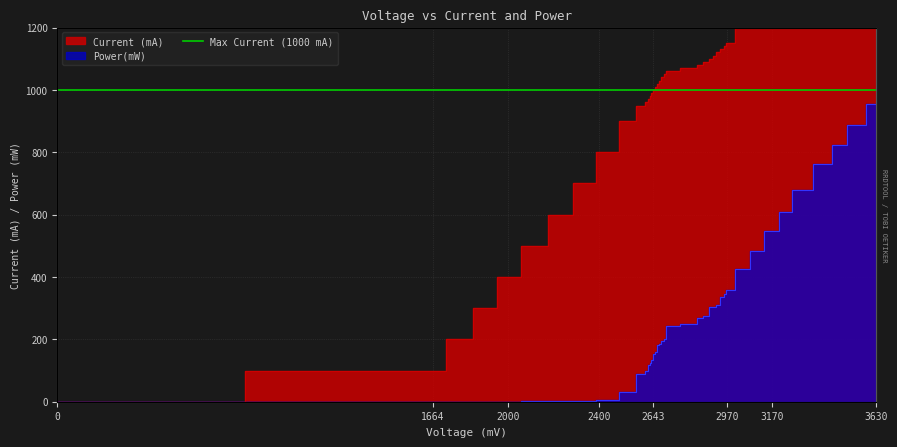

True or false: Power(mW) and Current (mA) intersect in this chart.

False